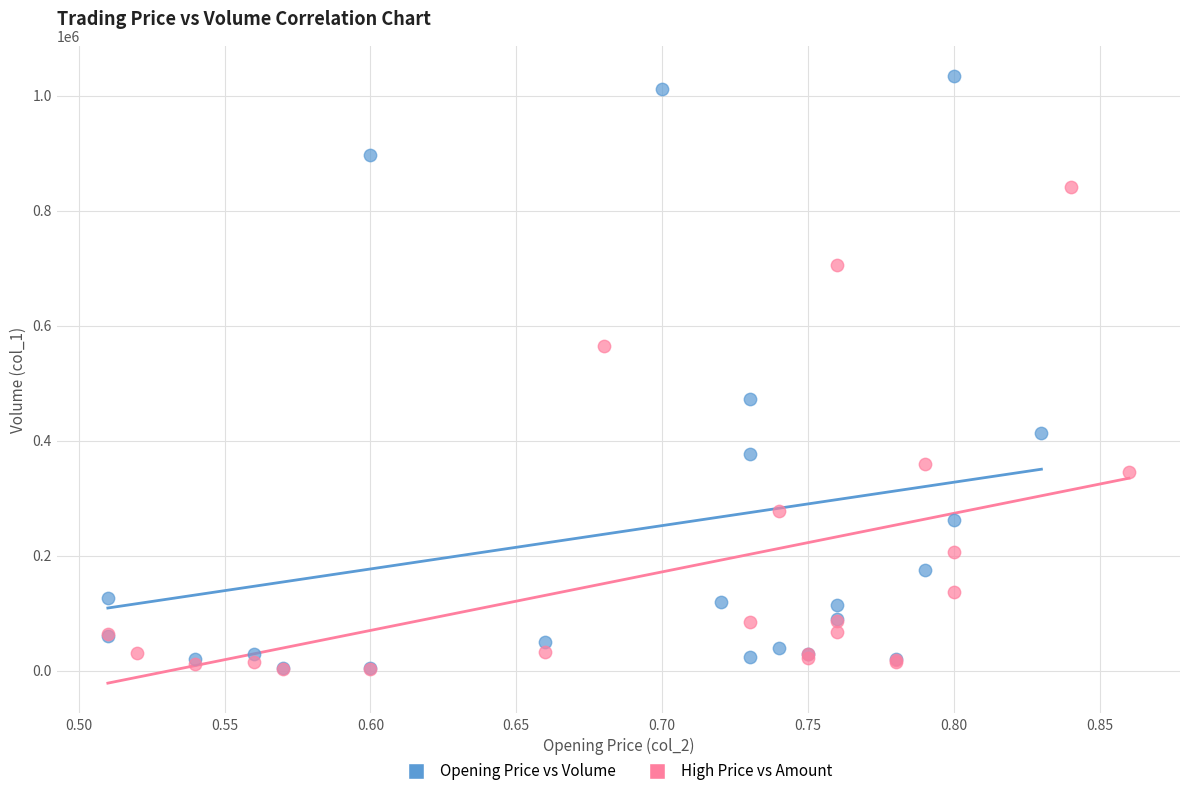

Which series reaches the maximum Y coordinate?

Opening Price vs Volume